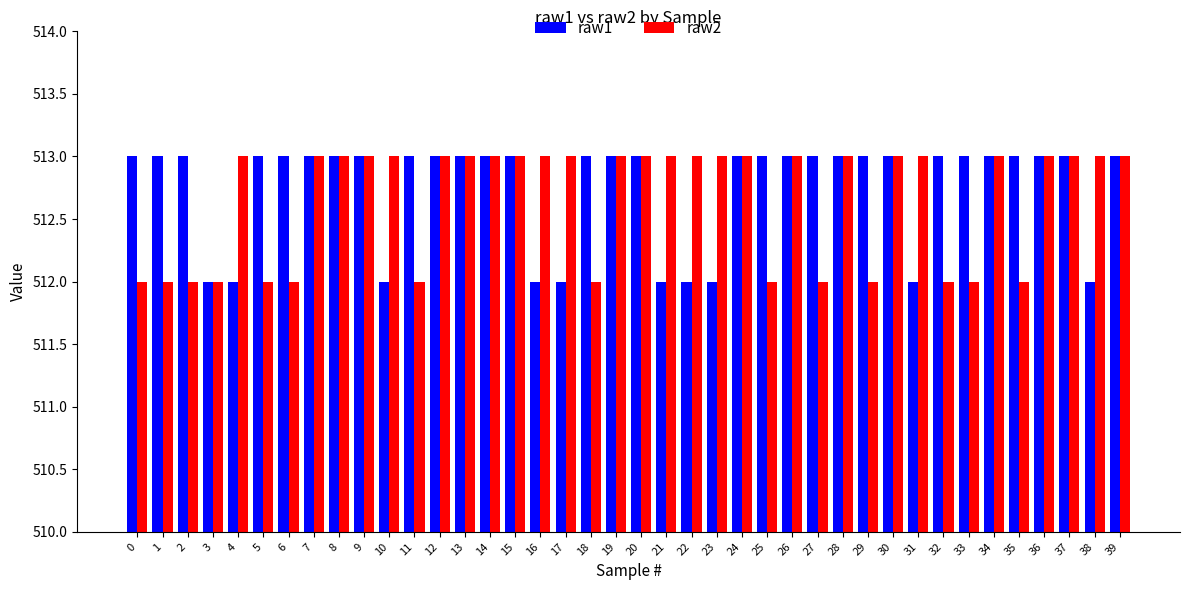

Count the number of data series in this chart.

2